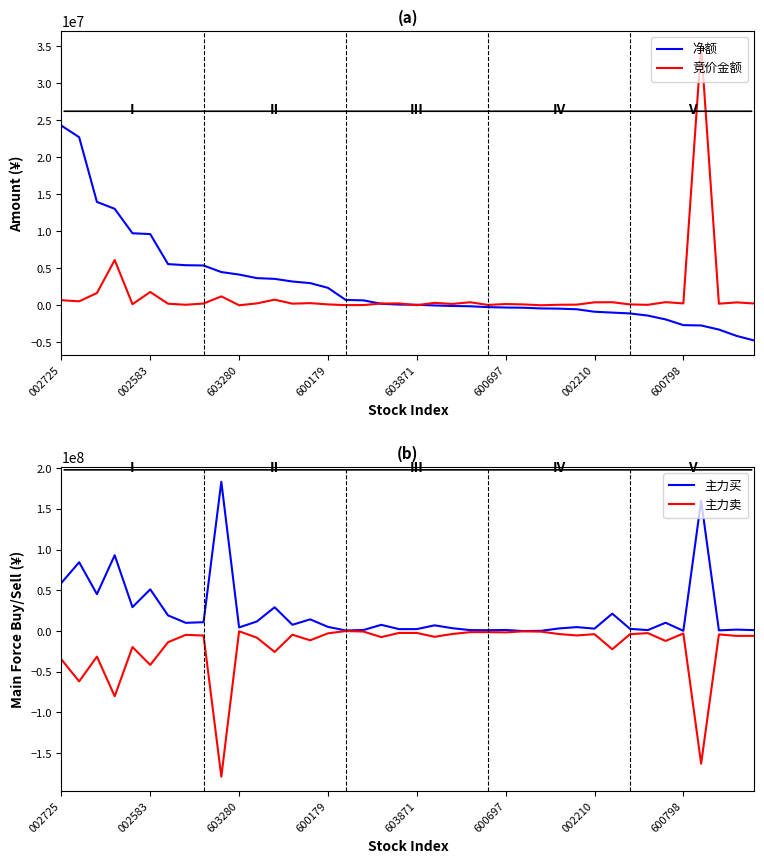

True or false: 净额 has more than 1 points higher than both neighbors.

False